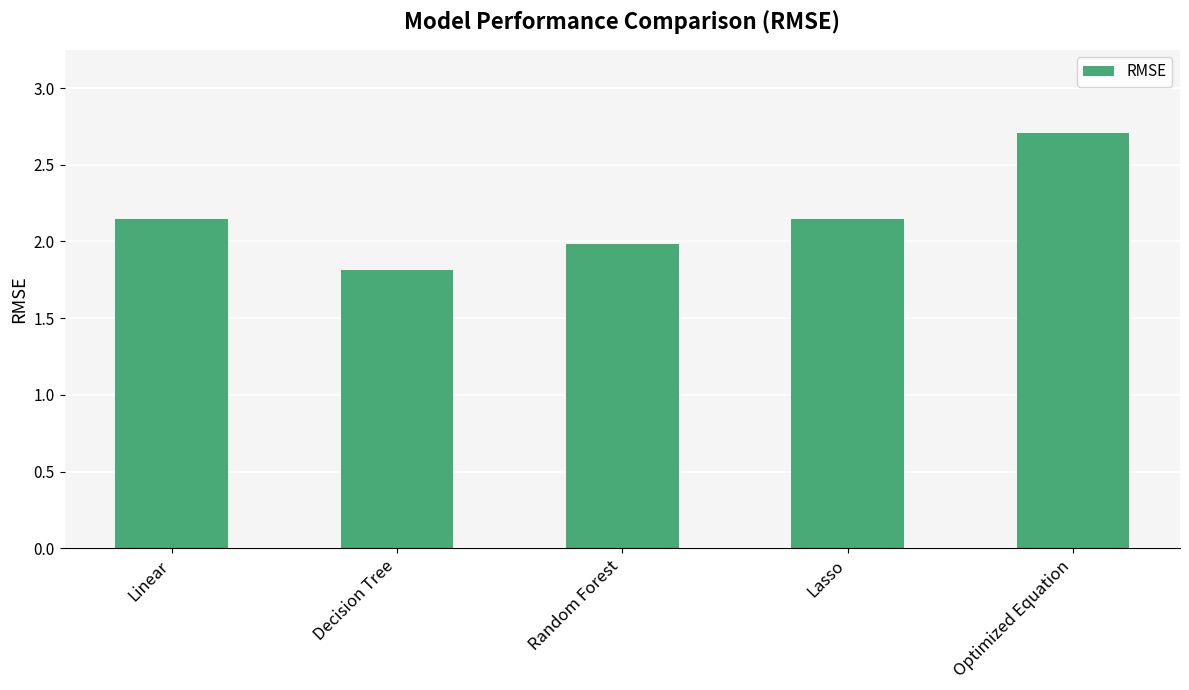

What is the approximate value at Random Forest?

2.0